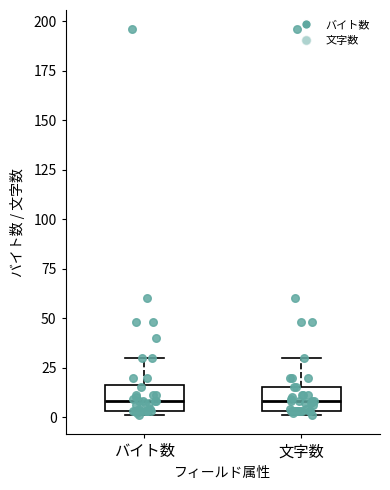

Where does the median line of the box for バイト数 sit on the y-axis? The values are not printed on the chart, so give them approximately, as read against the axis.

10